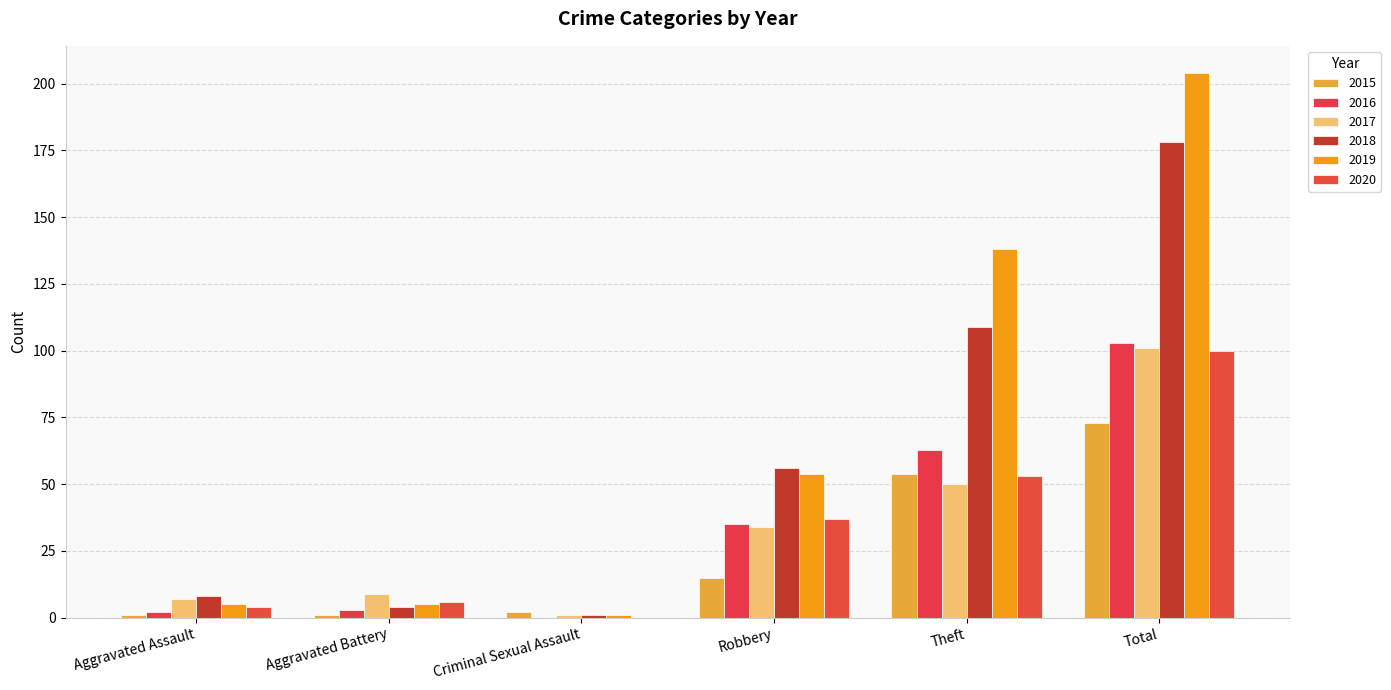

Reading left to right, transcribe all the data shown in this chart.

2015: Aggravated Assault=1	Aggravated Battery=1	Criminal Sexual Assault=2	Robbery=15	Theft=54	Total=73
2016: Aggravated Assault=2	Aggravated Battery=3	Criminal Sexual Assault=0	Robbery=35	Theft=63	Total=103
2017: Aggravated Assault=7	Aggravated Battery=9	Criminal Sexual Assault=1	Robbery=34	Theft=50	Total=101
2018: Aggravated Assault=8	Aggravated Battery=4	Criminal Sexual Assault=1	Robbery=56	Theft=109	Total=178
2019: Aggravated Assault=5	Aggravated Battery=5	Criminal Sexual Assault=1	Robbery=54	Theft=138	Total=204
2020: Aggravated Assault=4	Aggravated Battery=6	Criminal Sexual Assault=0	Robbery=37	Theft=53	Total=100